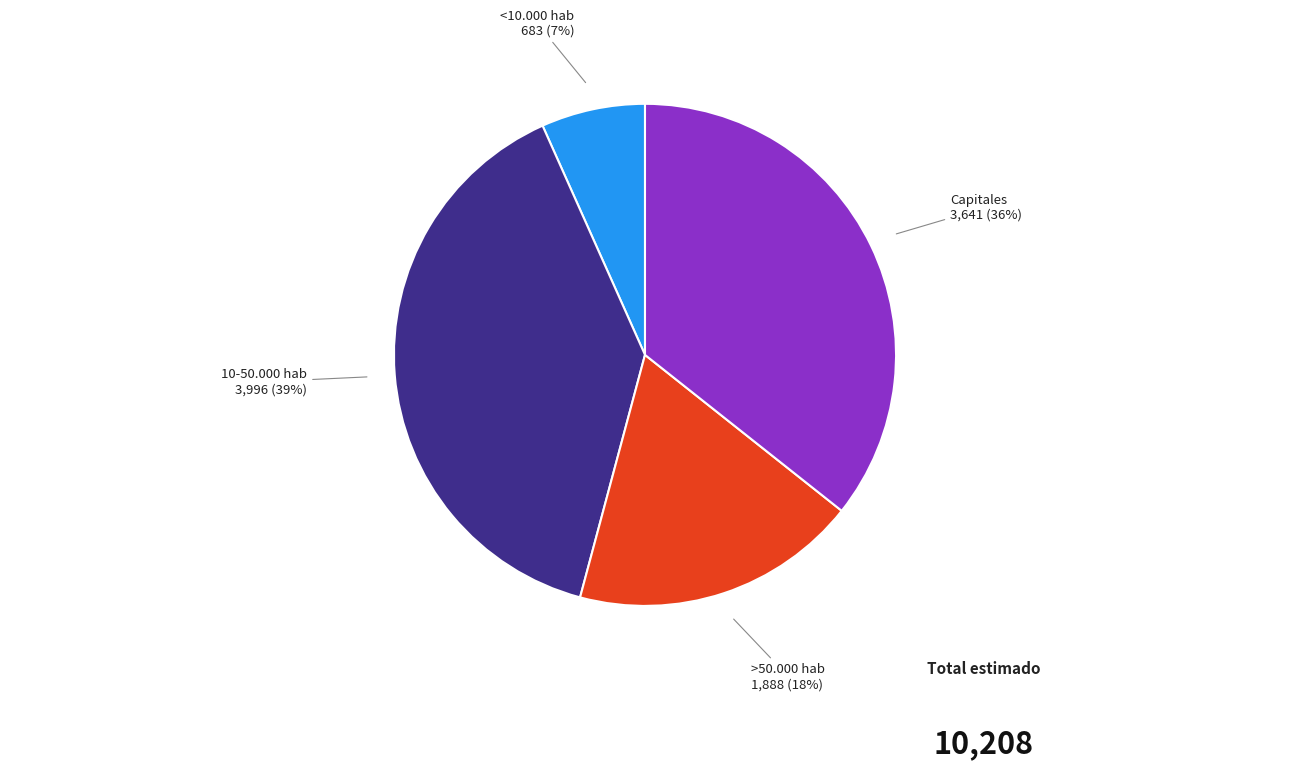

Which slice is the largest?

10-50.000 hab